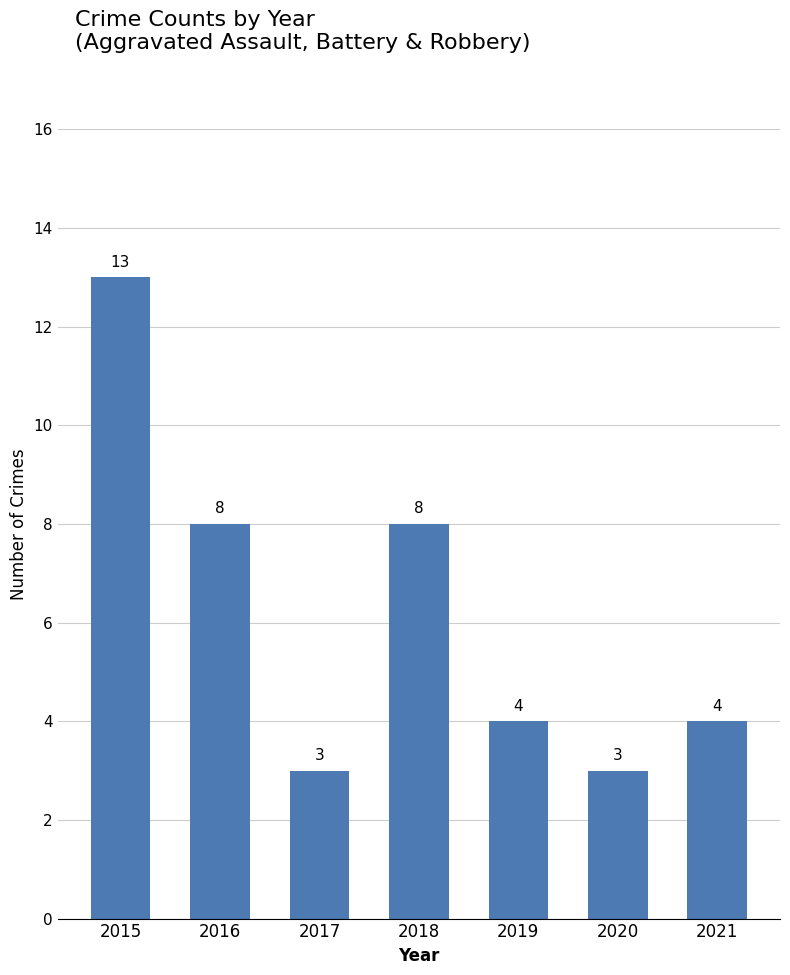

The value at 2017 is 4. True or false?

False